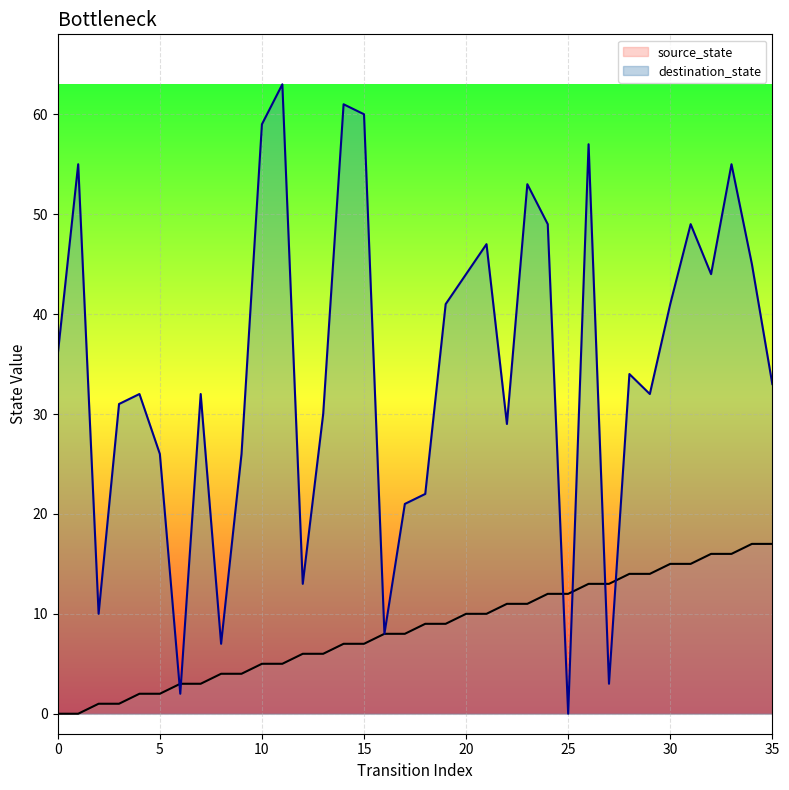

What is the sum of the destination_state values at 4 and 27?

35